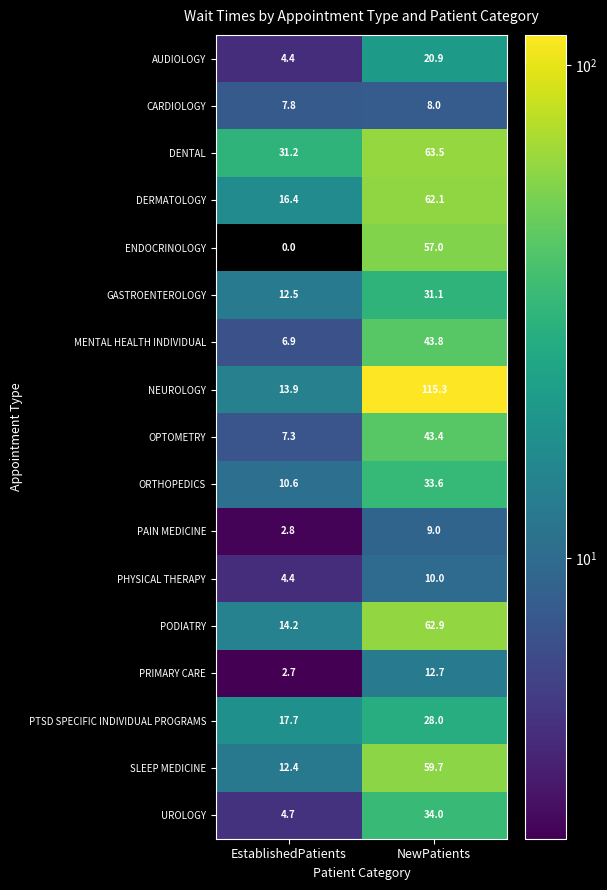

What is the difference between the maximum and minimum values in the PRIMARY CARE series?

10.0